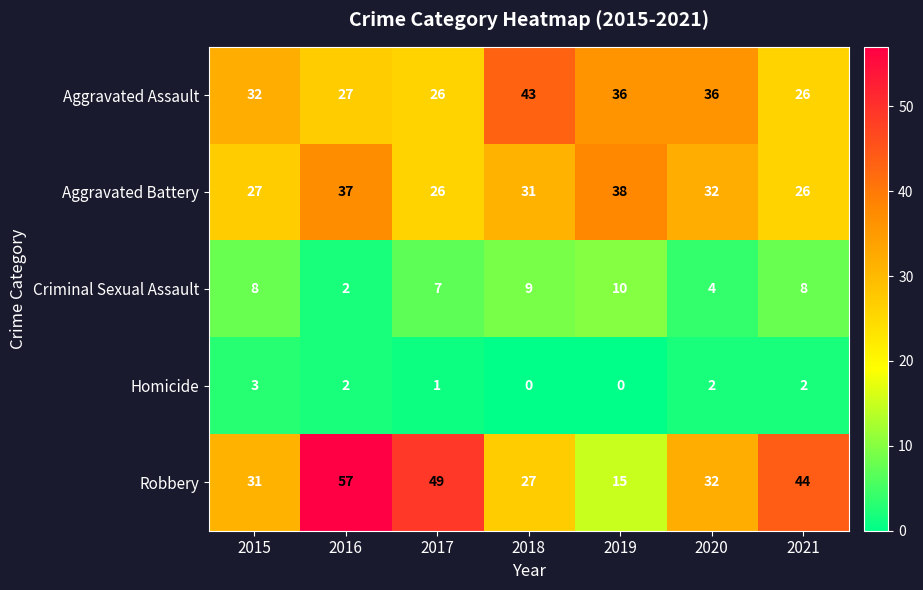

Where is Criminal Sexual Assault nearest to the value 6?

2017